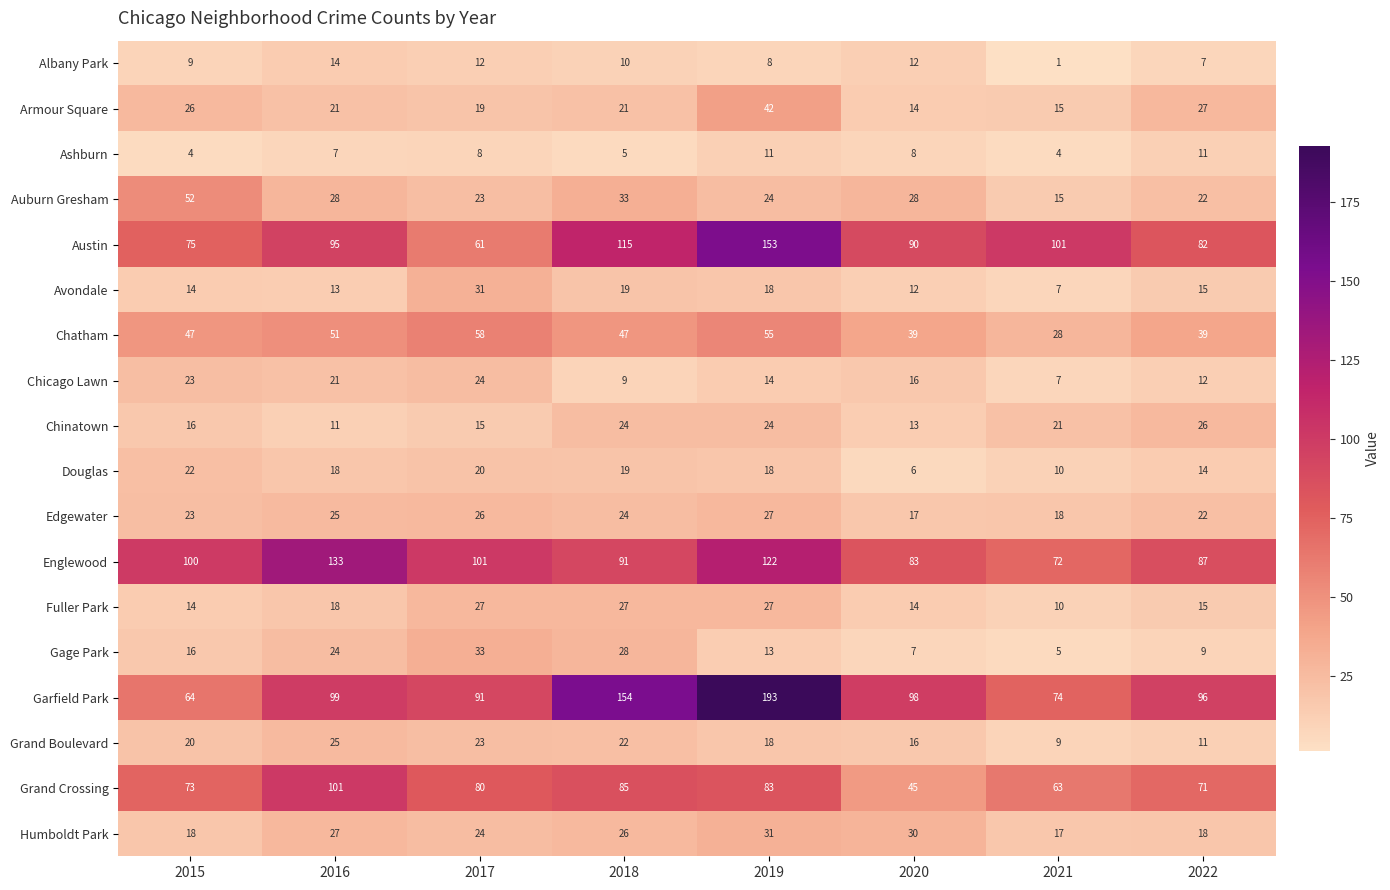

What is the difference between the highest and lowest values at 2020?

92